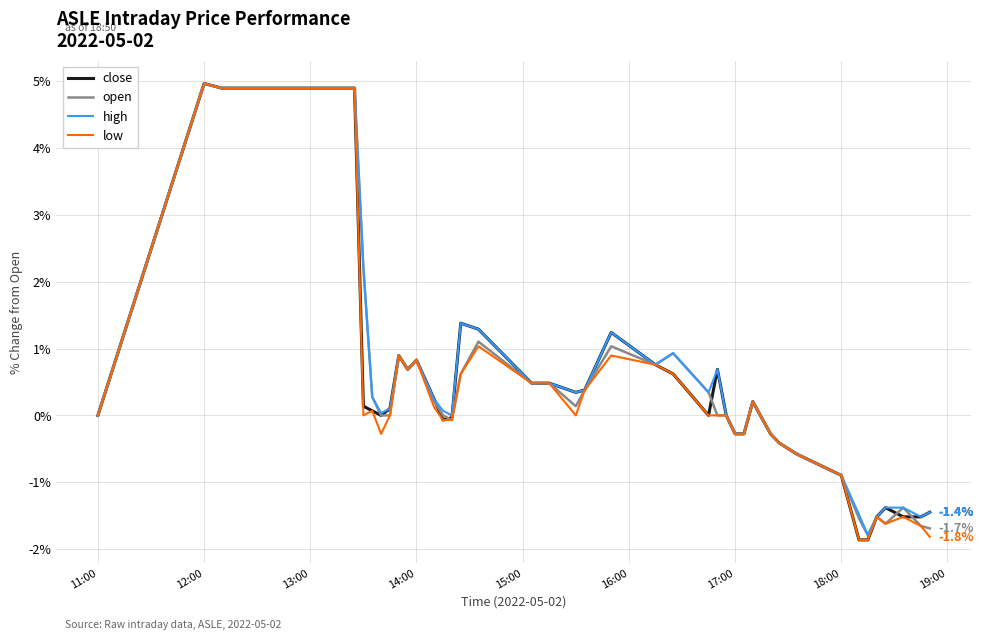

What is the lowest value of the low series?

-1.9